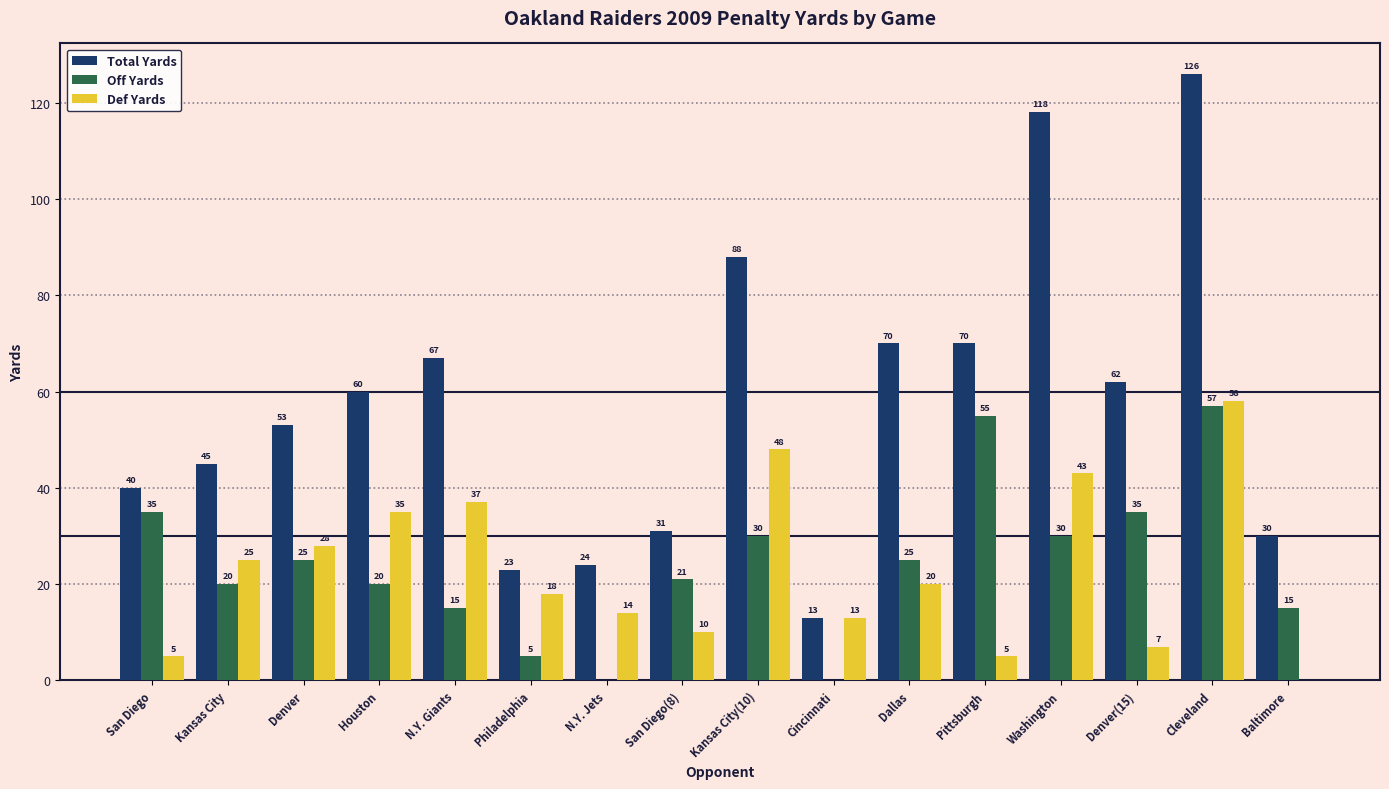

How many distinct data groups are displayed?

3